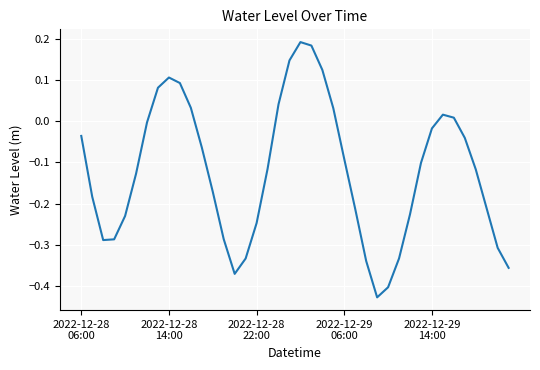

What is the difference between the maximum and minimum values?

0.6